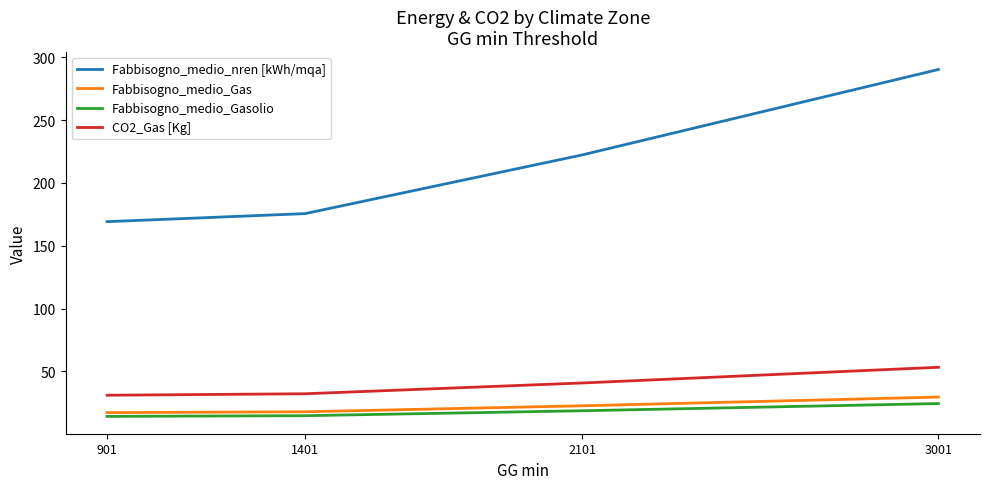

What is the sum of the CO2_Gas [Kg] values at 3001 and 2101?

94.2